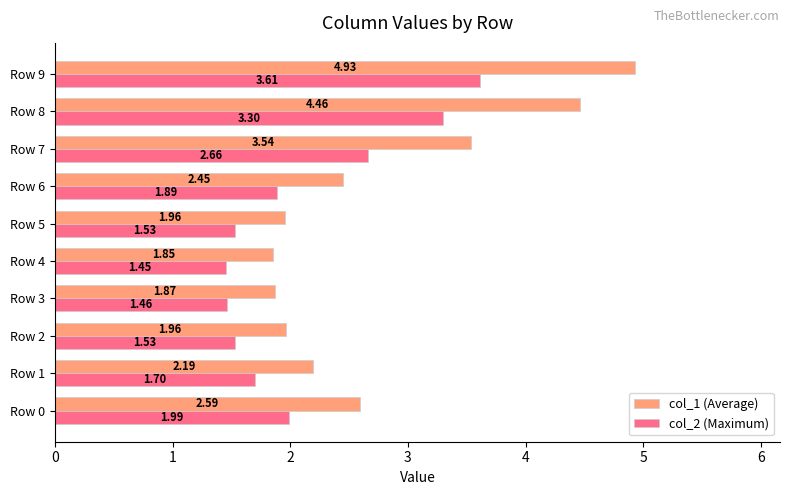

What is the difference between the col_2 (Maximum) values at Row 4 and Row 0?

0.5